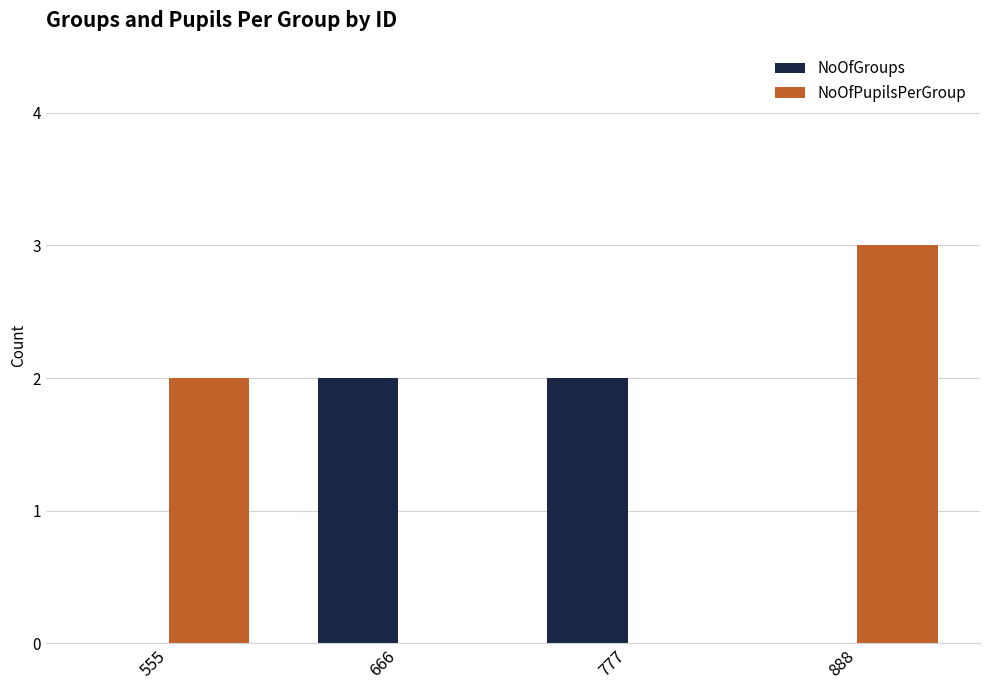

How many series are shown in this chart?

2